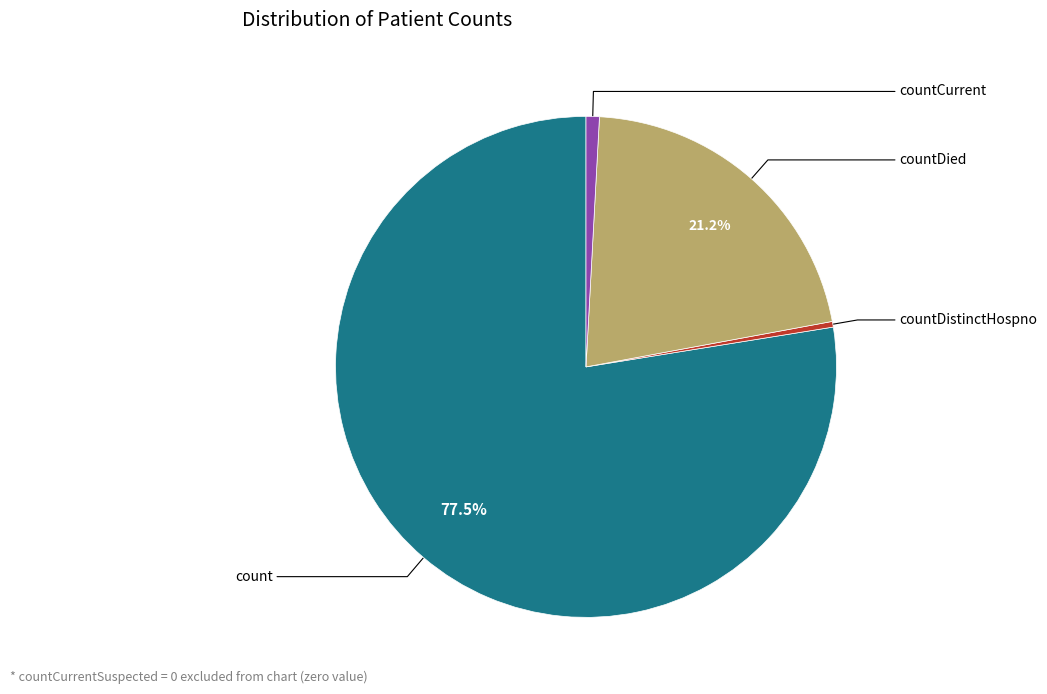

Does any single category account for the majority?

Yes